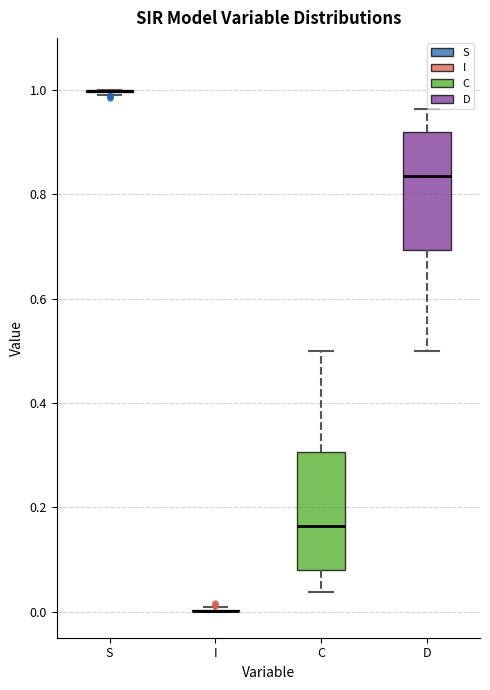

Where does the median line of the box for C sit on the y-axis? The values are not printed on the chart, so give them approximately, as read against the axis.

0.16